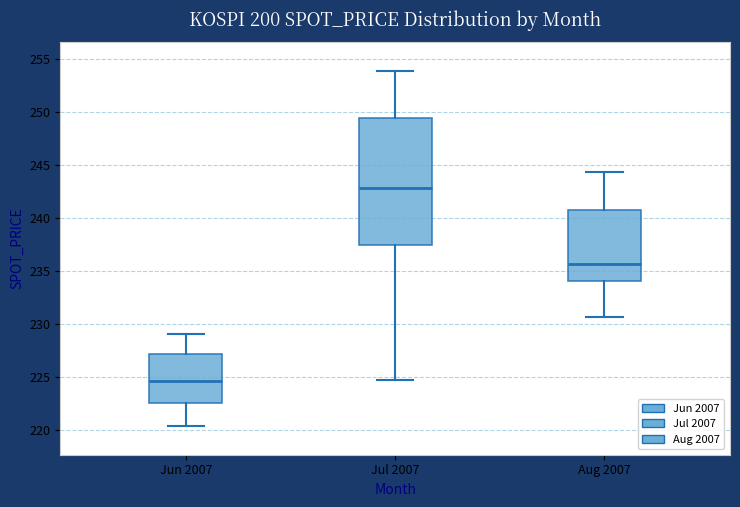

Which box has the highest median line?

Jul 2007